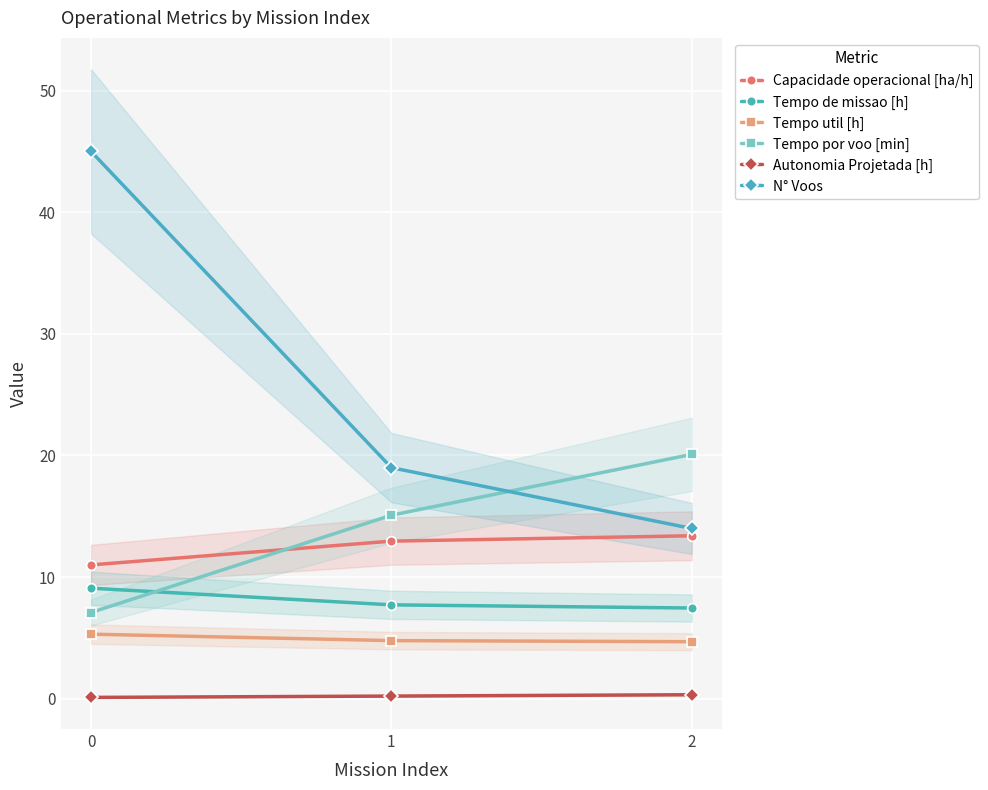

What is the value of the Tempo de missao [h] point at the 3rd from the left?

7.5